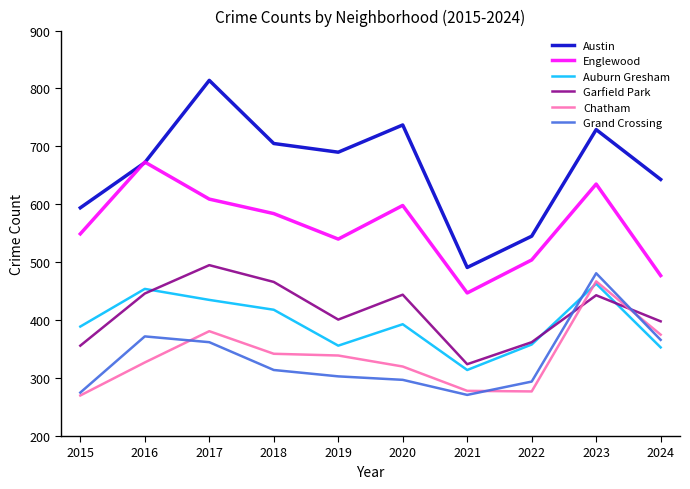

What is the difference between the maximum and minimum values in the Garfield Park series?

171